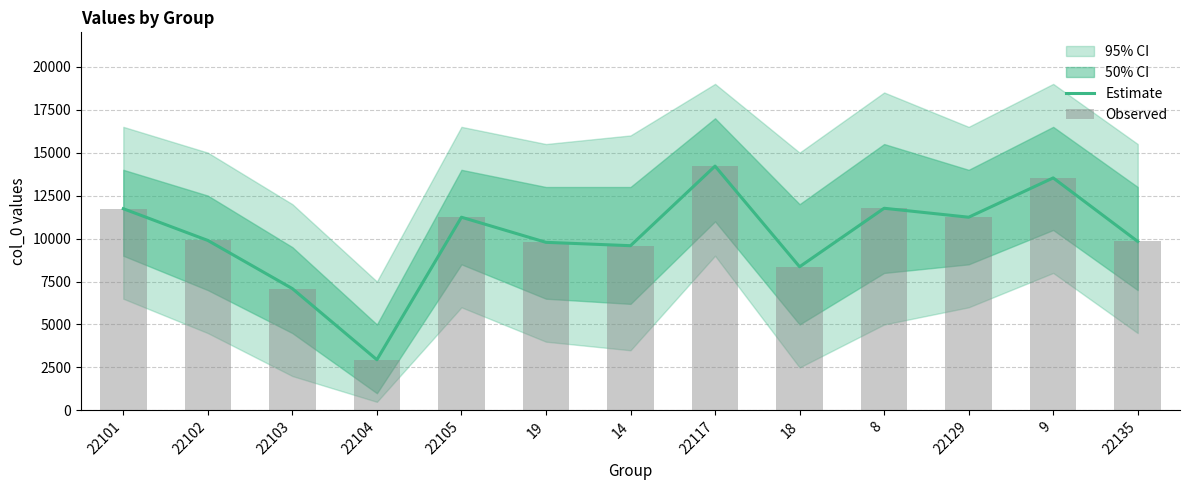

Rank the series at 22105 from highest to lowest value.

Estimate, Observed